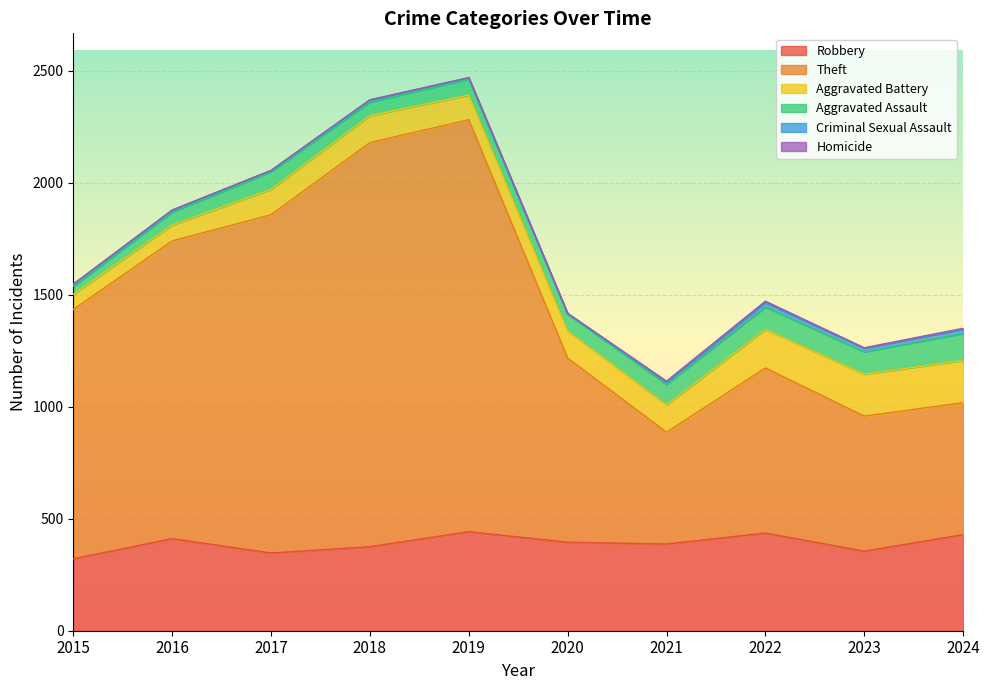

At which label does Criminal Sexual Assault reach its peak?

2022